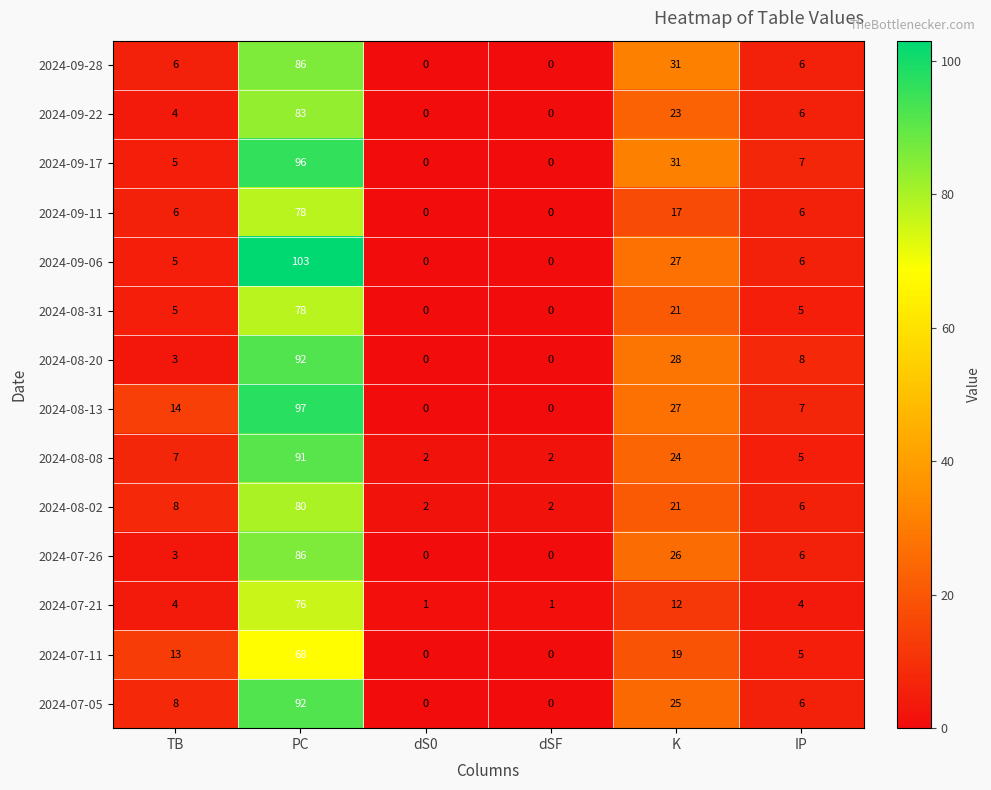

The value of 2024-09-06 at dSF is 56. True or false?

False